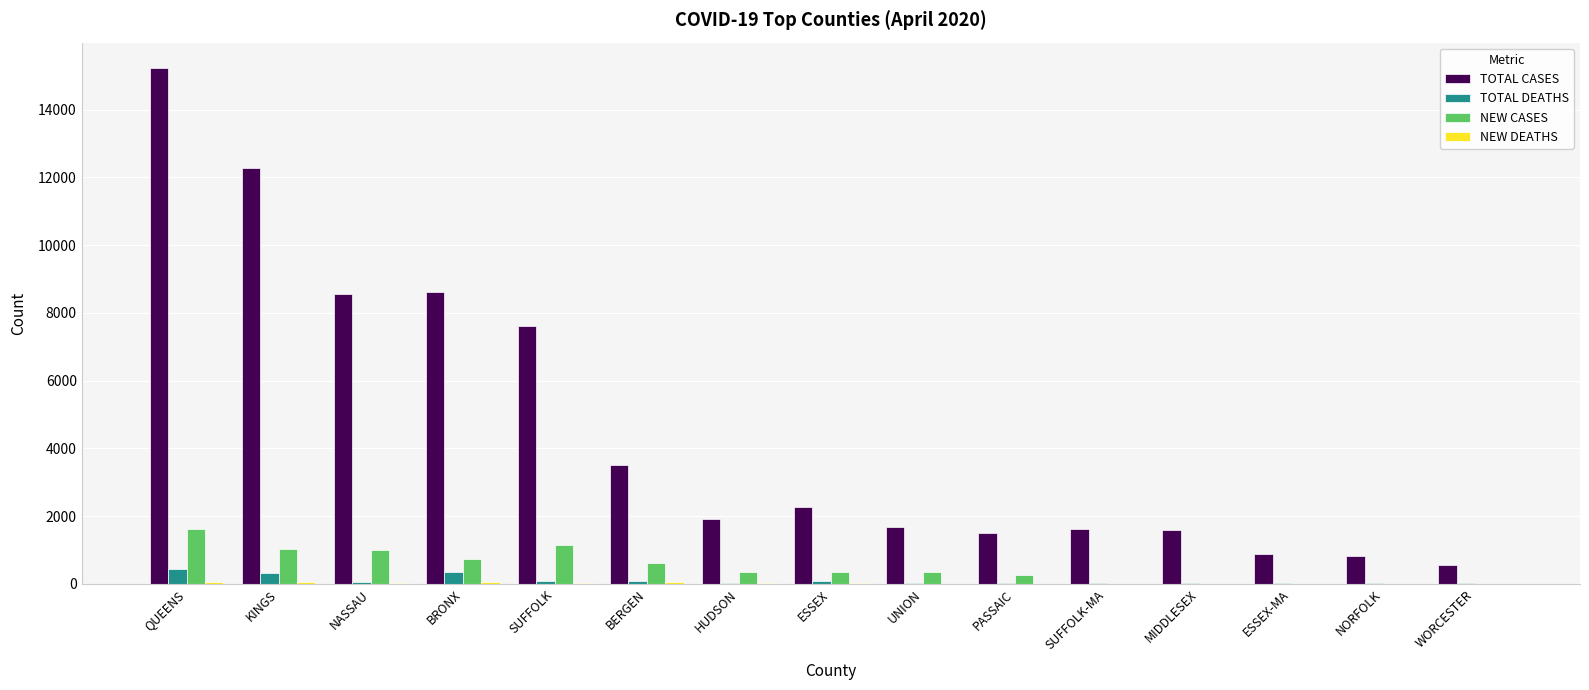

Are the bars horizontal?

No